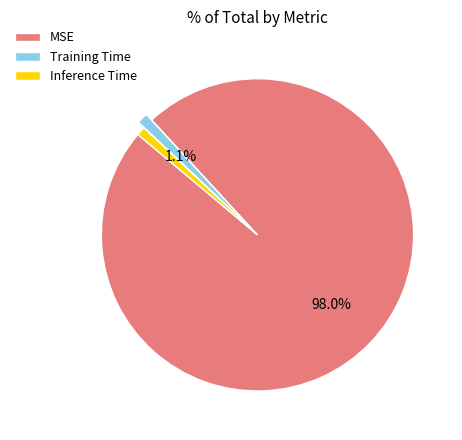

The MSE slice represents 92% of the pie. True or false?

False